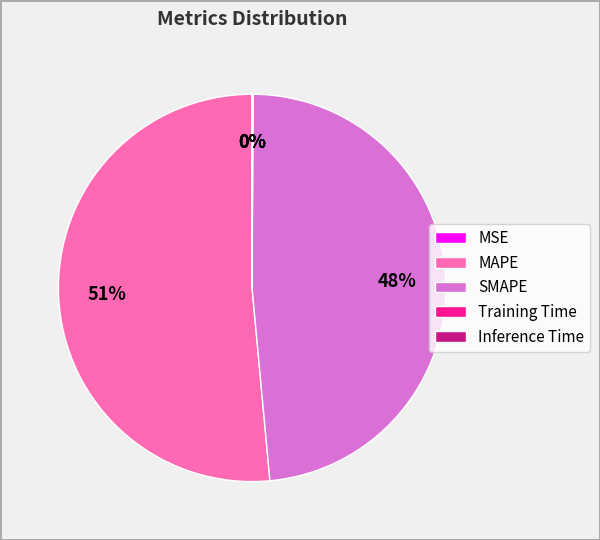

Which category accounts for the majority?

MAPE